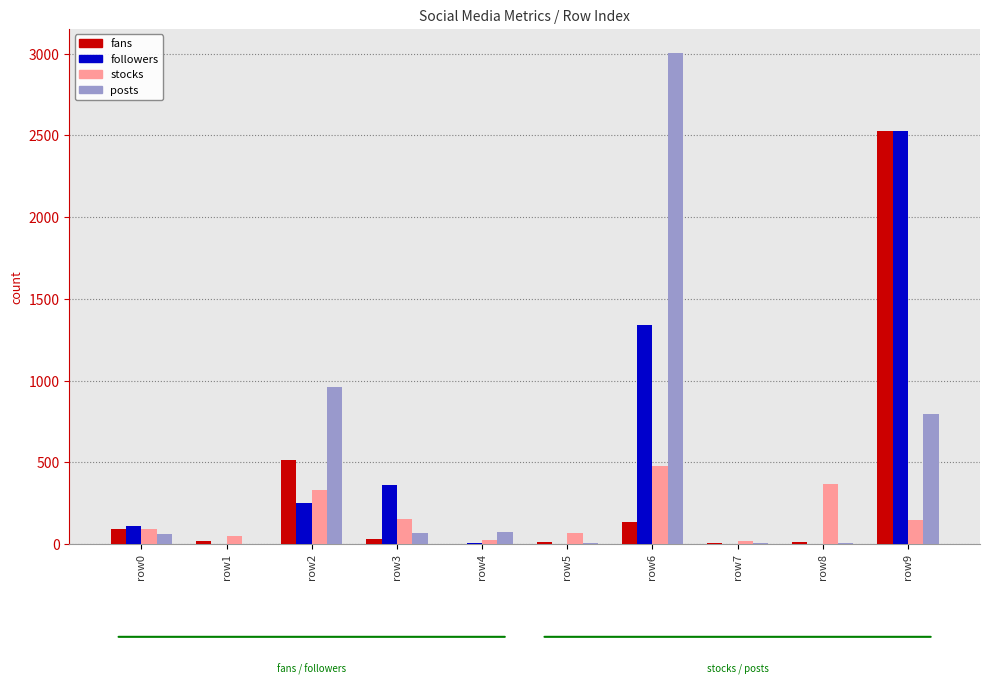

What is the spread (max minus min) of values at row4?

69